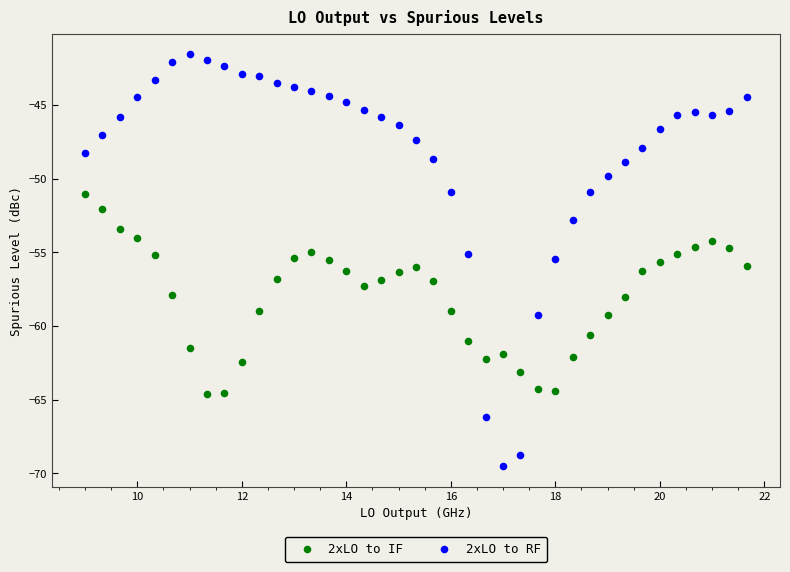

What are all the series names shown in the legend?

2xLO to IF, 2xLO to RF